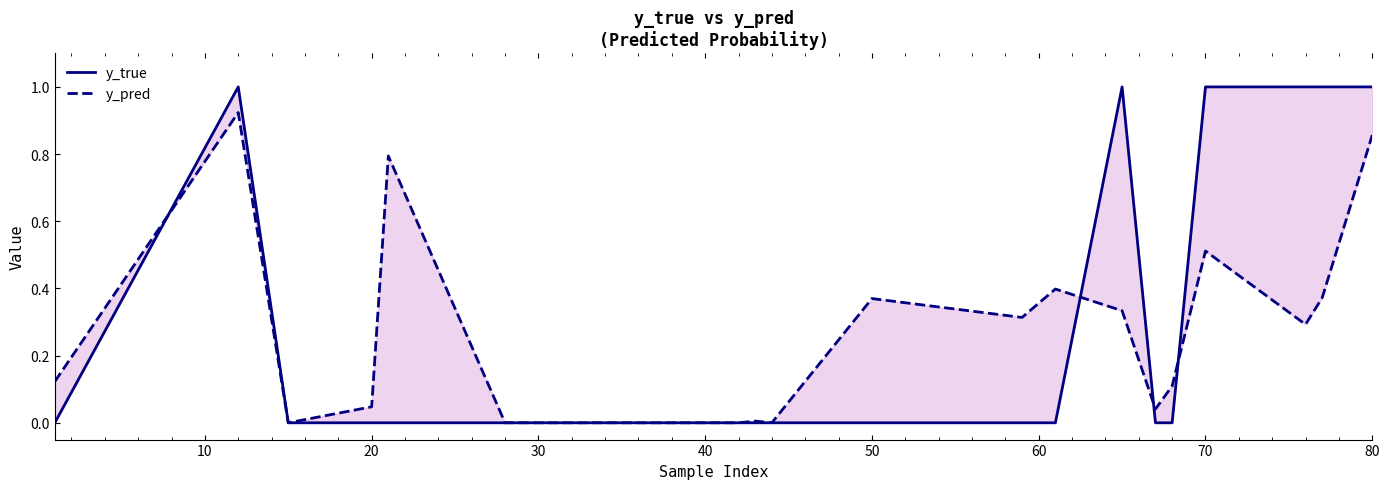

Rank the series by their average value, from highest to lowest.

y_true, y_pred